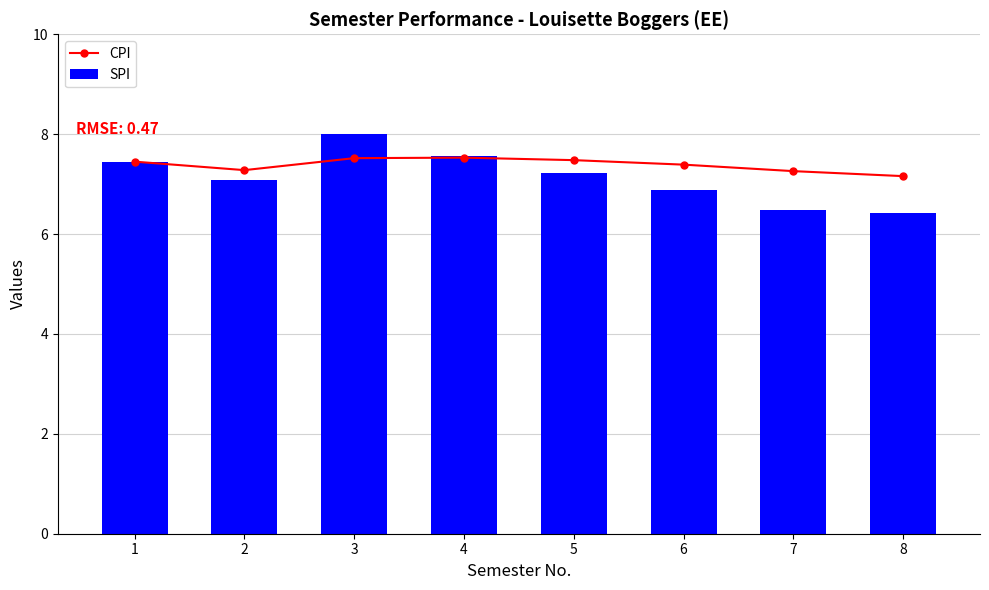

At which category is the sum across all series the highest?

3